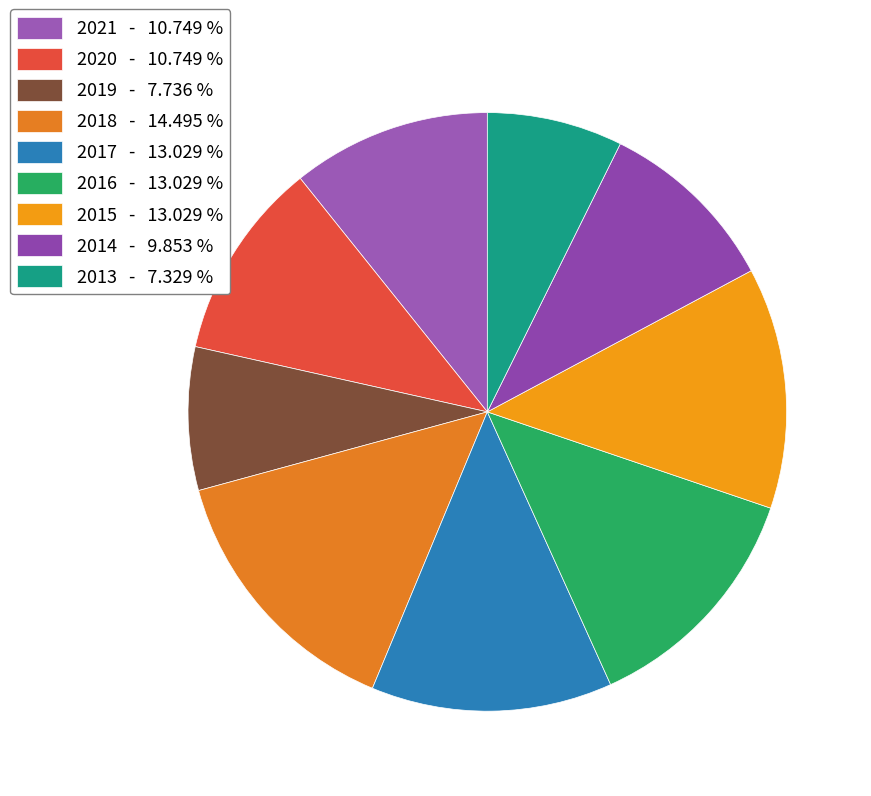

Does 2020 represent more than half of the total?

No